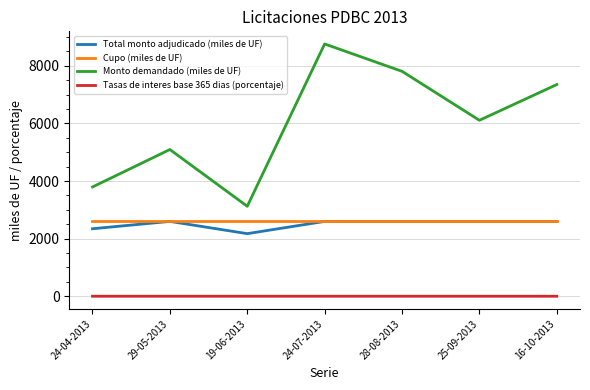

True or false: Total monto adjudicado (miles de UF) has more than 0 interior local peaks.

True